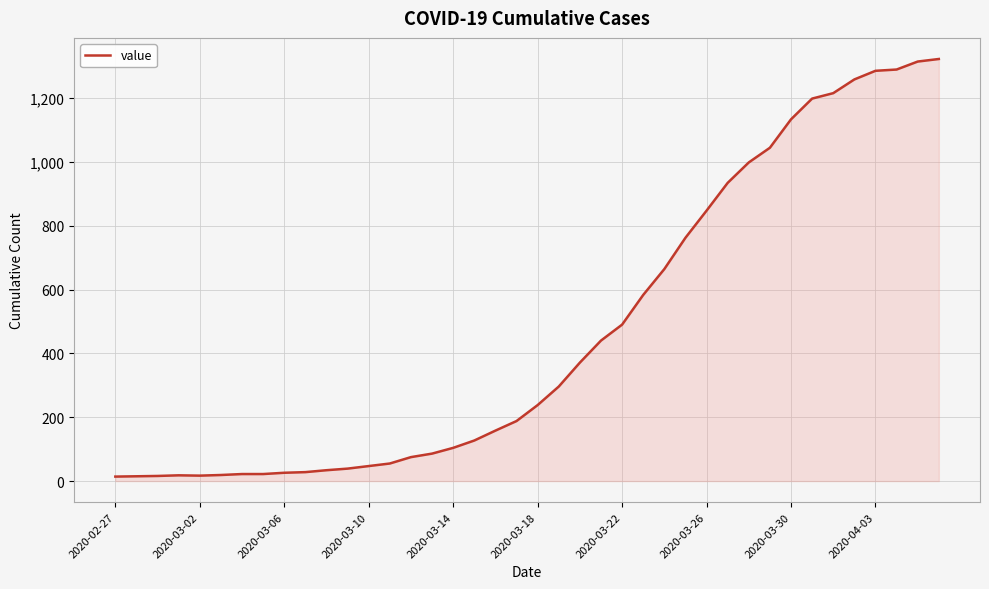

How many lines are shown in the chart?

1